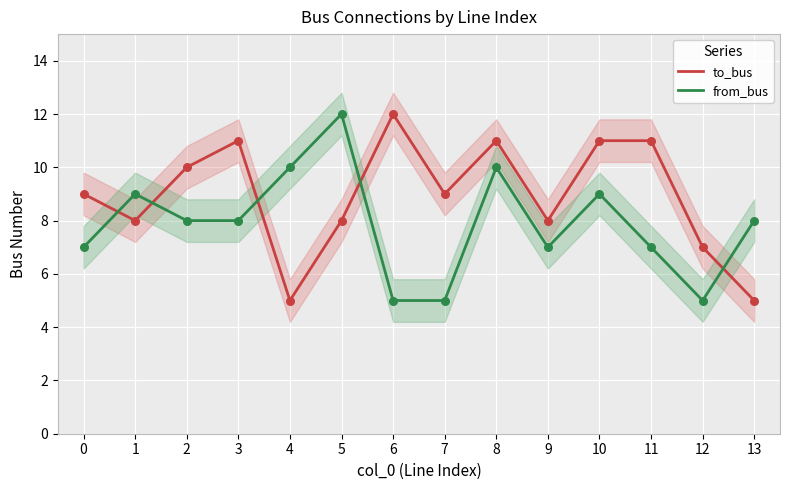

At how many categories does at least one series exceed 10?

6